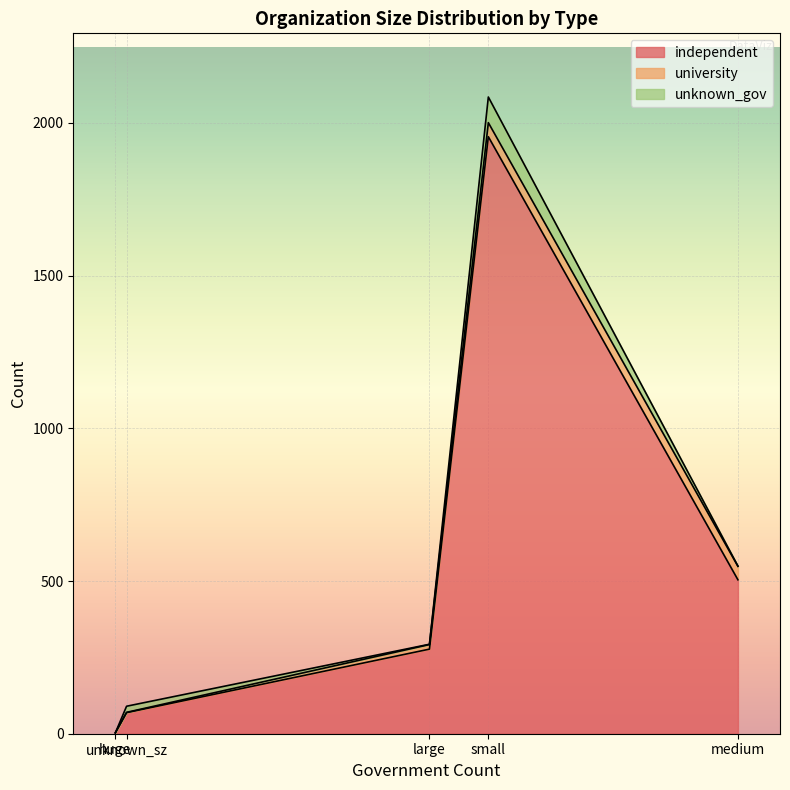

What is the spread (max minus min) of values at large?

276